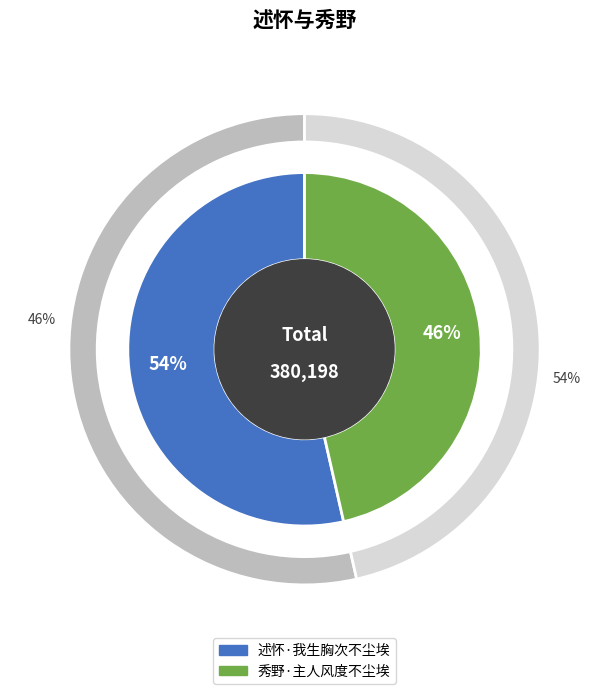

True or false: 秀野·主人风度不尘埃 accounts for 46% of the total.

True